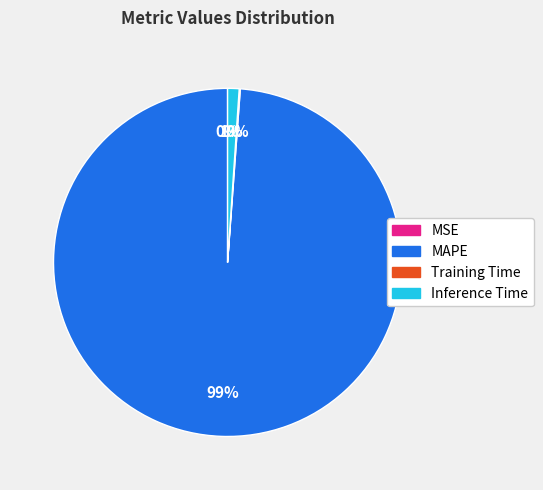

What percentage is the MAPE slice, to the nearest percent?

99%